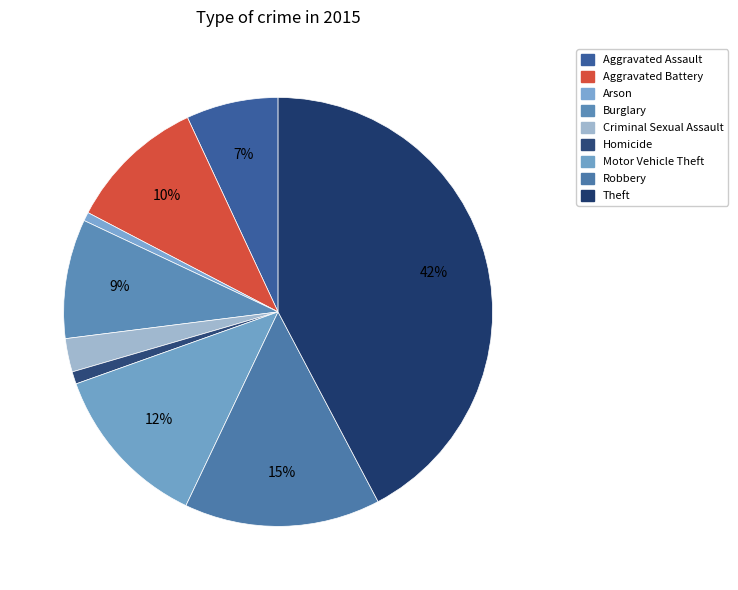

How much of the chart is everything except Arson?

99.3%